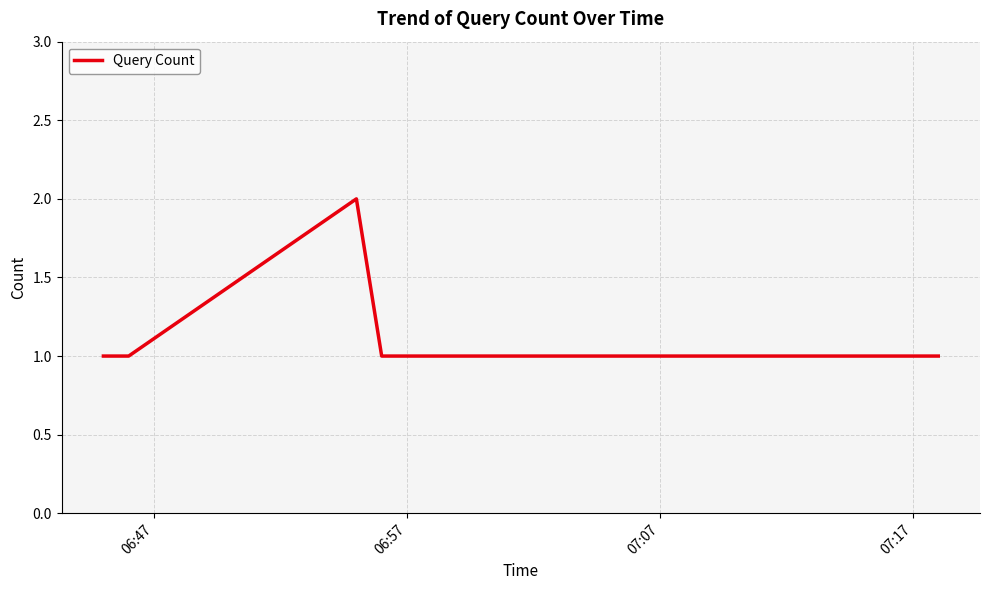

How many interior local peaks (higher than both neighbors) does the data have?

1